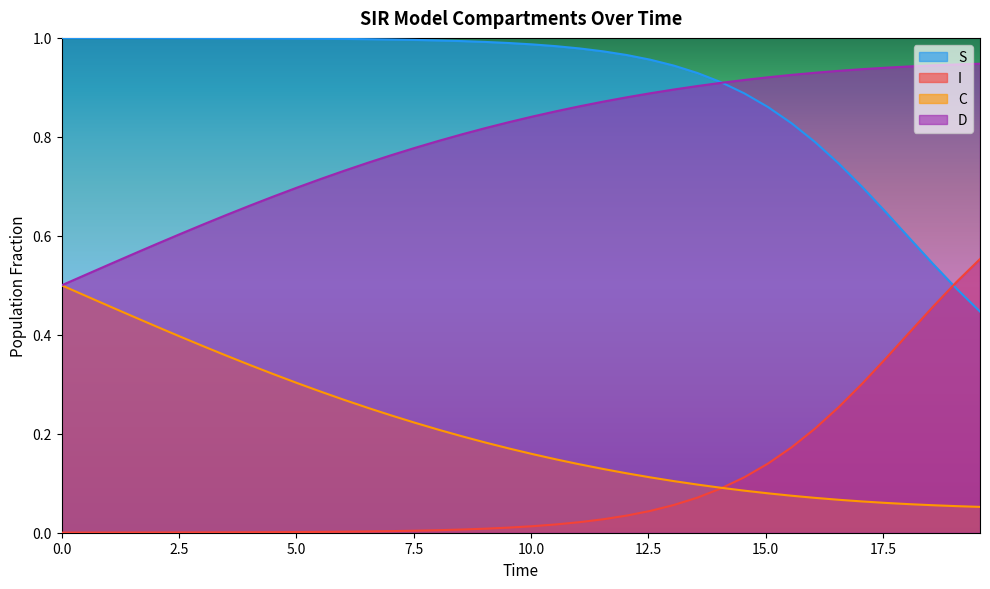

What is the difference between the maximum and second lowest values in the S series?

0.6